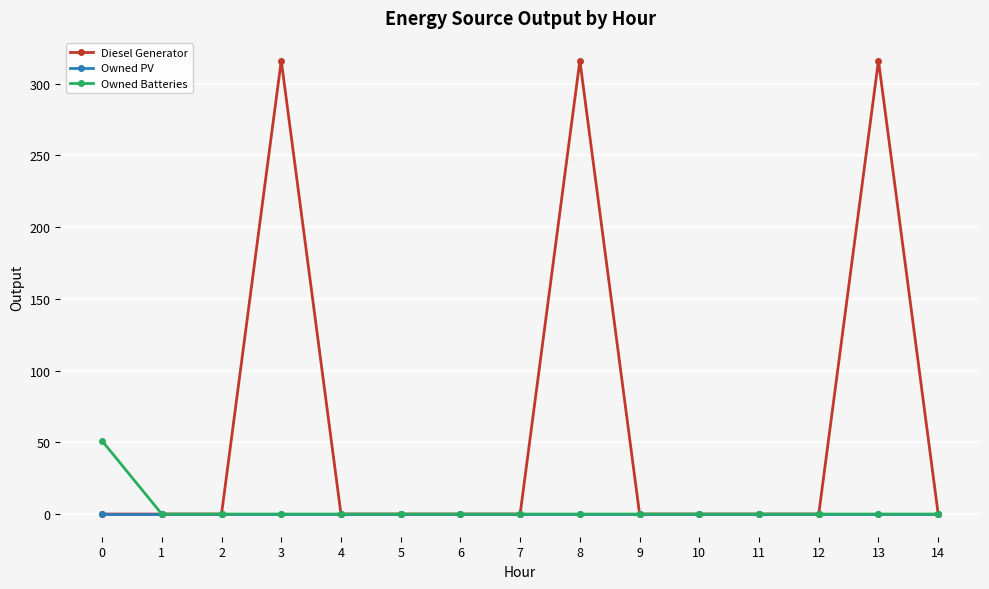

Reading left to right, list all the values displayed in this chart.

Diesel Generator: 0	0	0	316	0	0	0	0	316	0	0	0	0	316	0
Owned PV: 0	0	0	0	0	0	0	0	0	0	0	0	0	0	0
Owned Batteries: 51	0	0	0	0	0	0	0	0	0	0	0	0	0	0